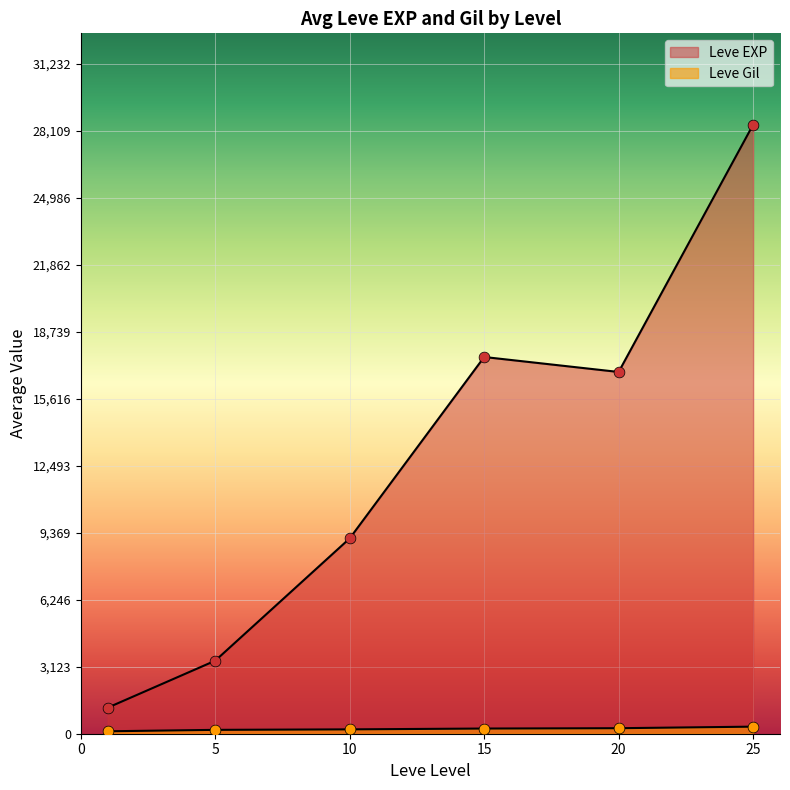

Which series has the largest total across all categories?

Leve EXP